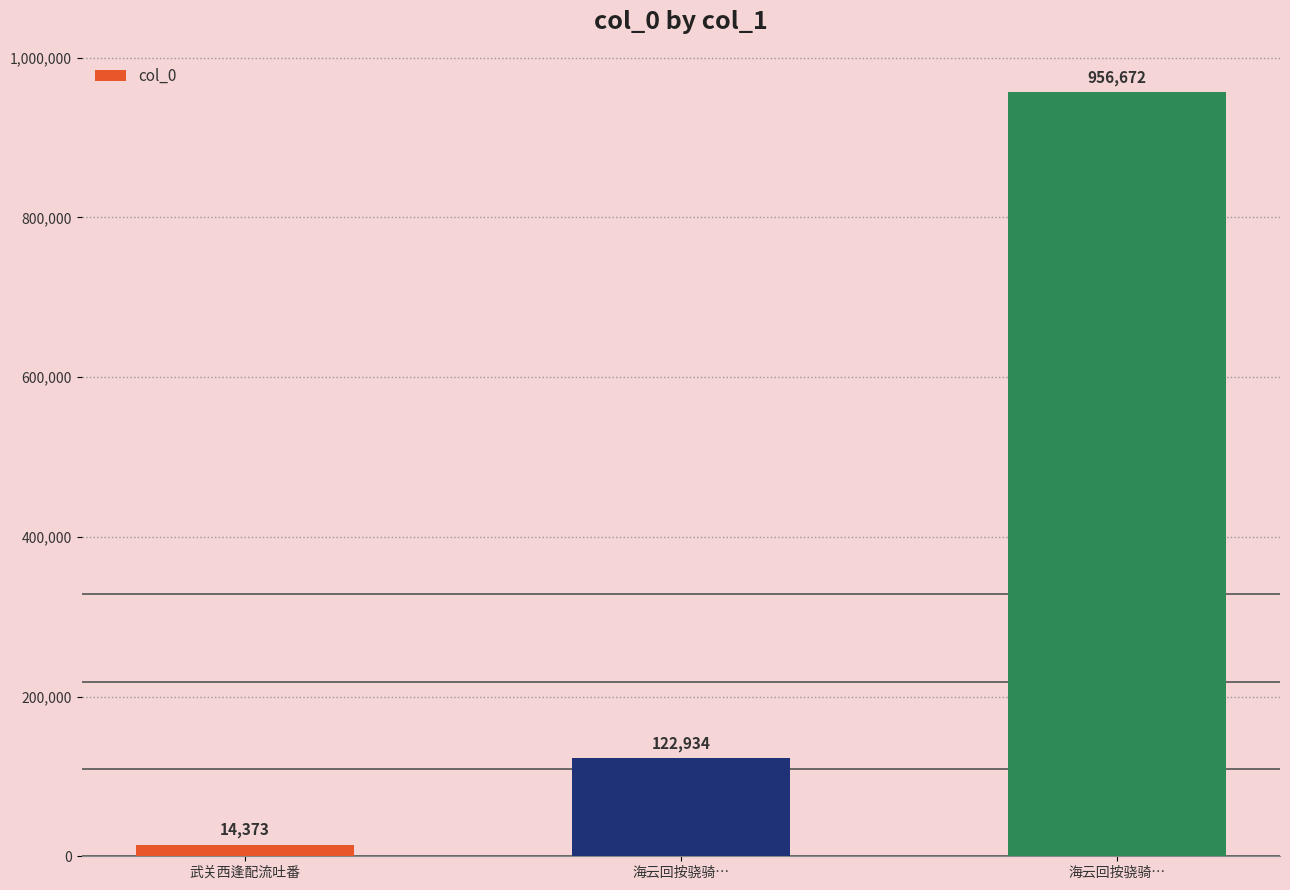

Count the values in the range 14373 to 956672.

3